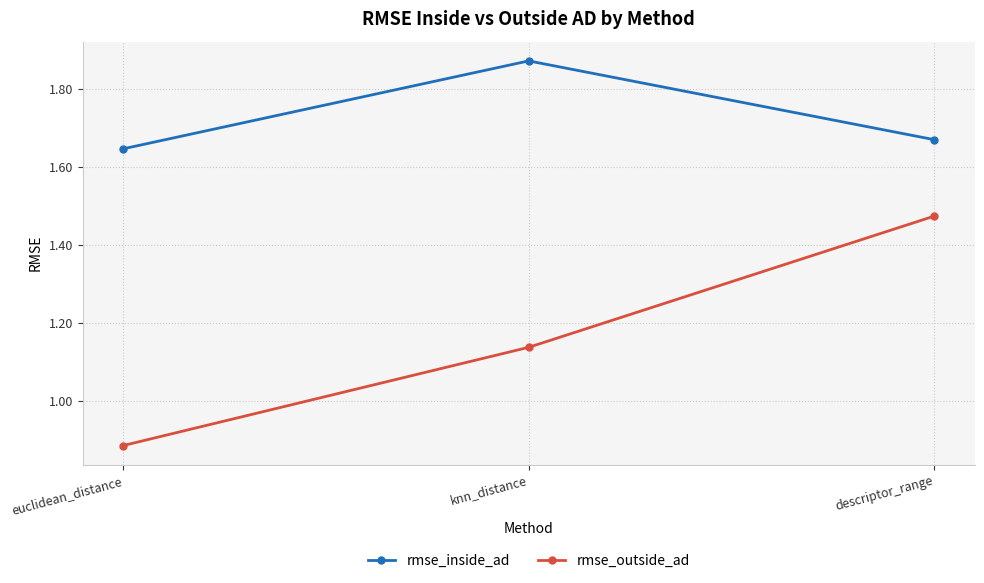

At which label is rmse_outside_ad closest to 1?

euclidean_distance